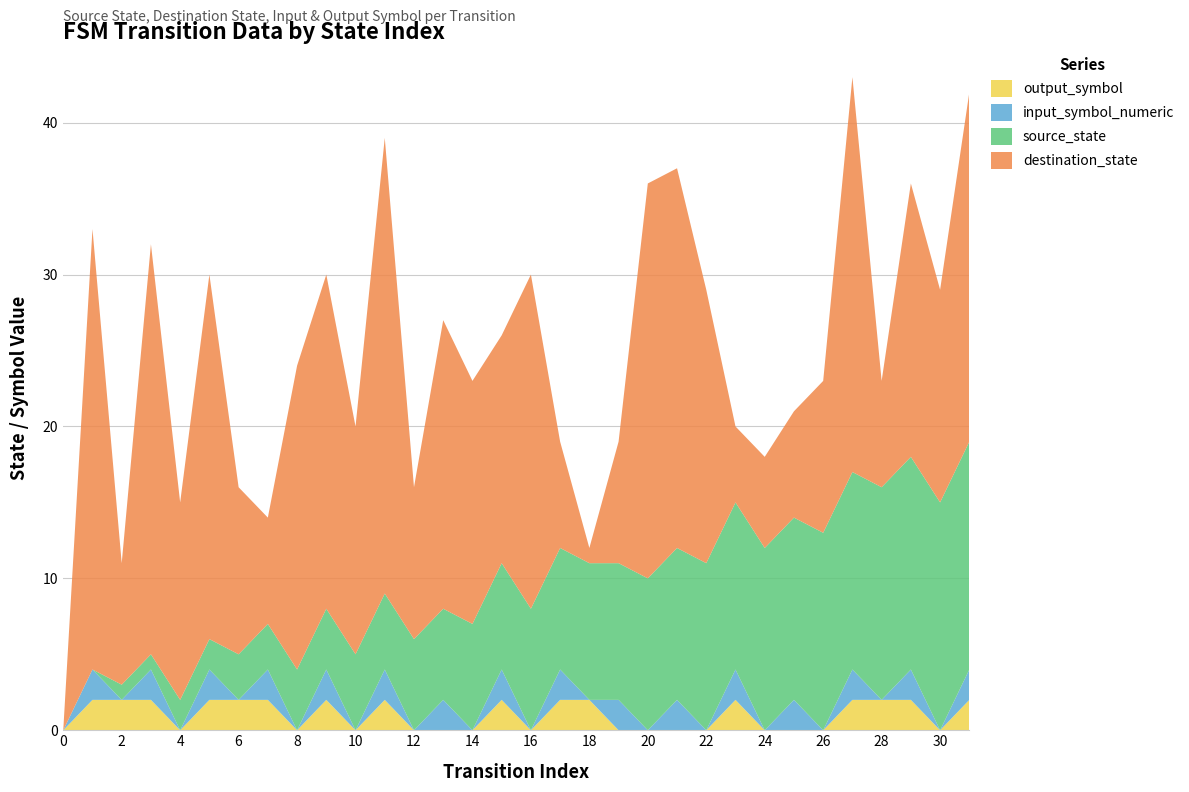

What are all the series names shown in the legend?

output_symbol, input_symbol_numeric, source_state, destination_state